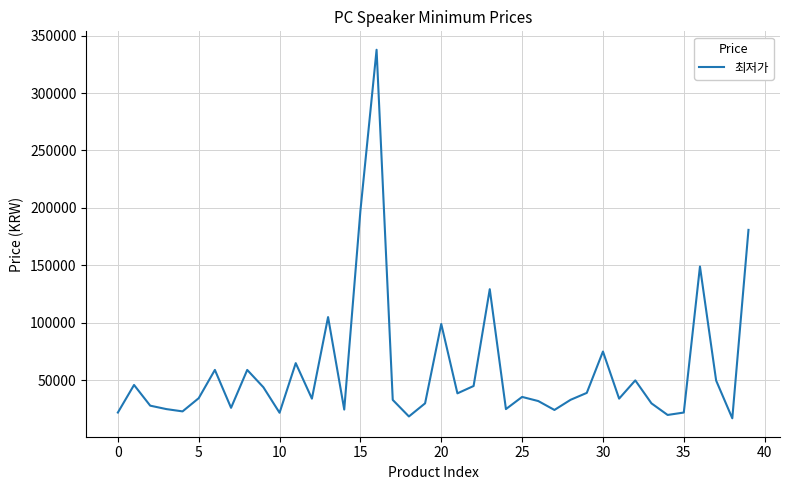

Count the number of categories in the chart.

40